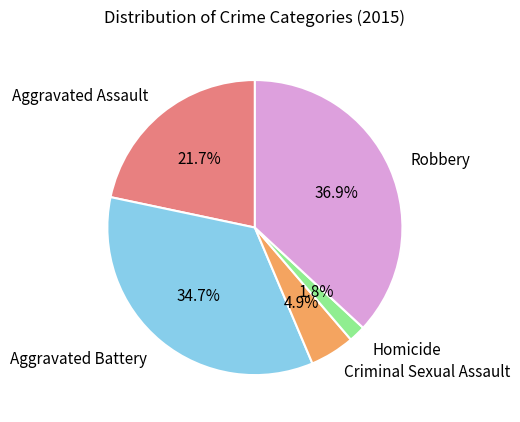

Which category has the biggest portion of the pie?

Robbery